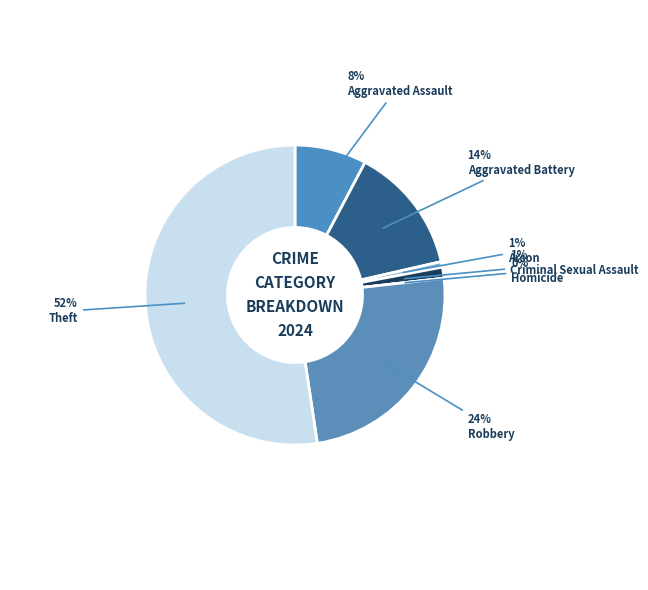

To the nearest percent, what is the average slice percentage?

14%